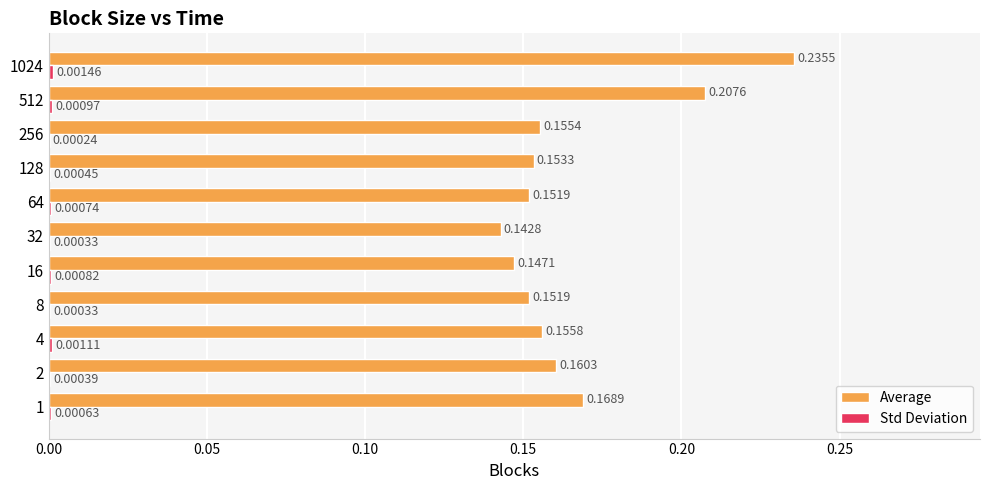

At which category is the sum across all series the highest?

1024